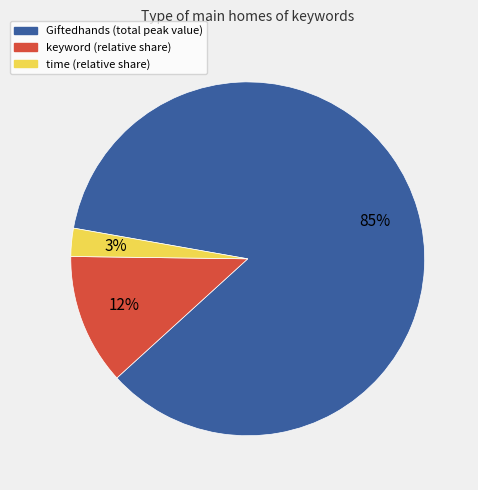

What is the smallest slice in the pie chart?

time